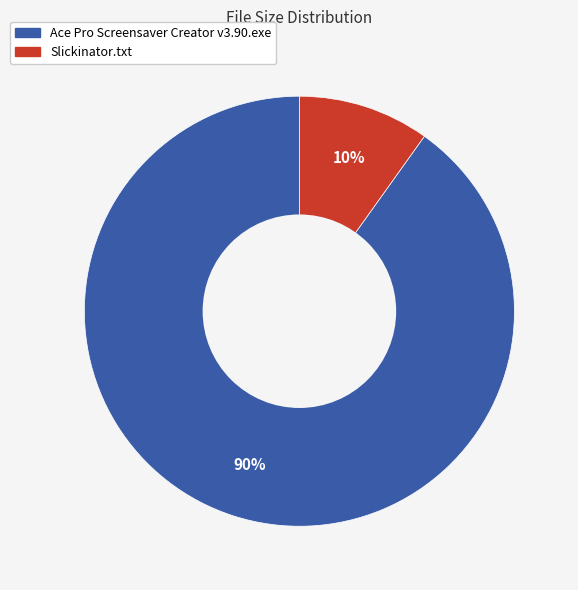

To the nearest percent, what portion does Ace Pro Screensaver Creator v3.90.exe represent?

90%